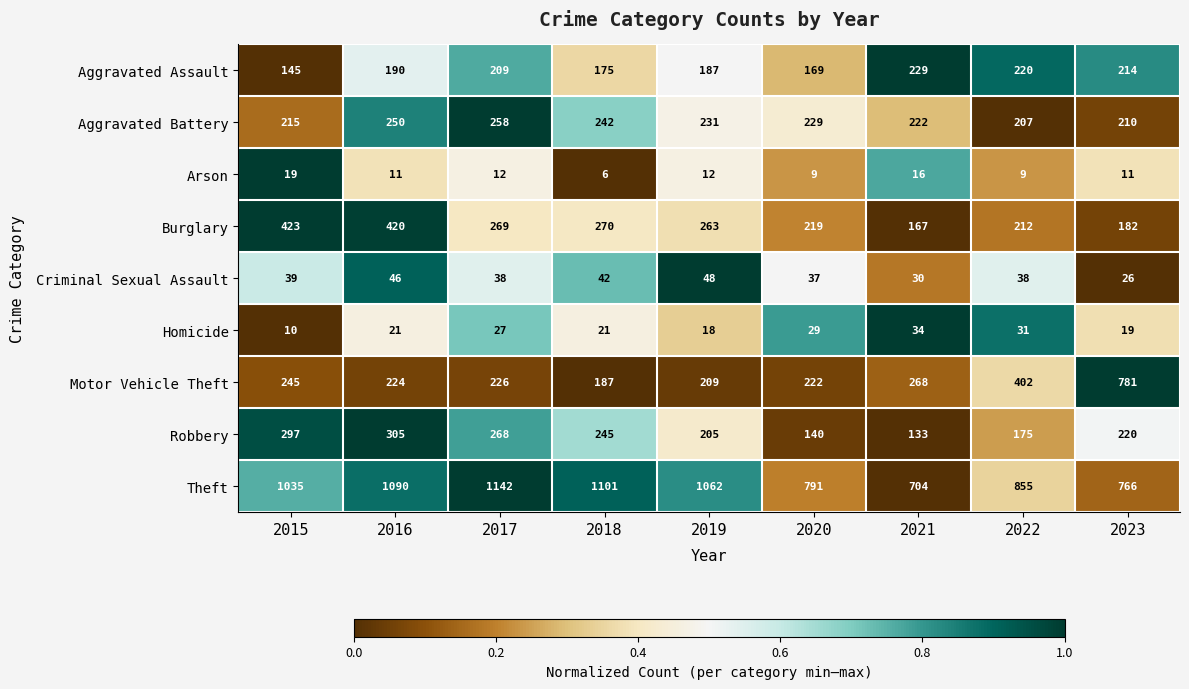

What is the difference between the highest and lowest values at 2019?

1050